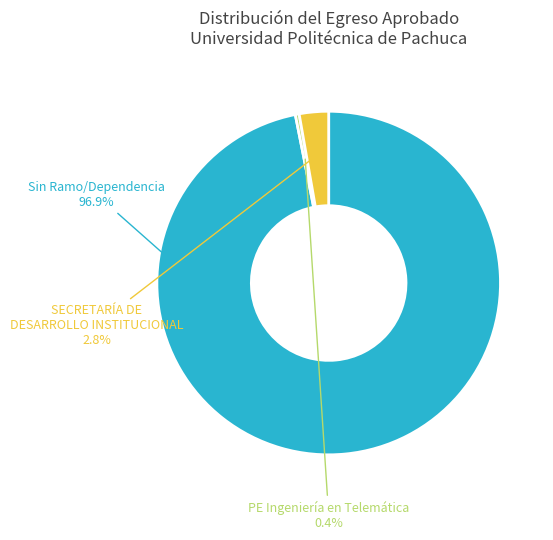

To the nearest percent, what is the average slice percentage?

33%